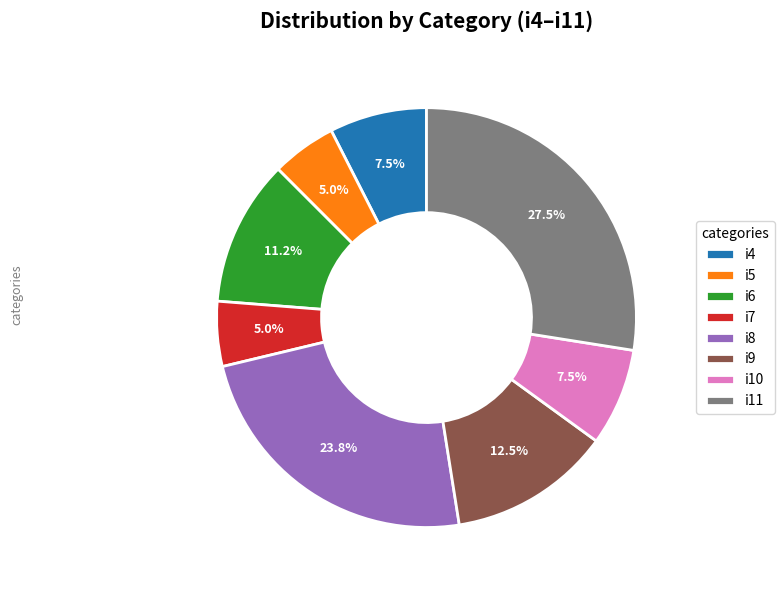

How many slices are in this pie chart?

8